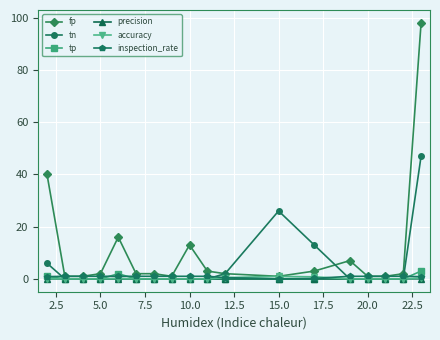

Which series has the widest spread of values?

fp